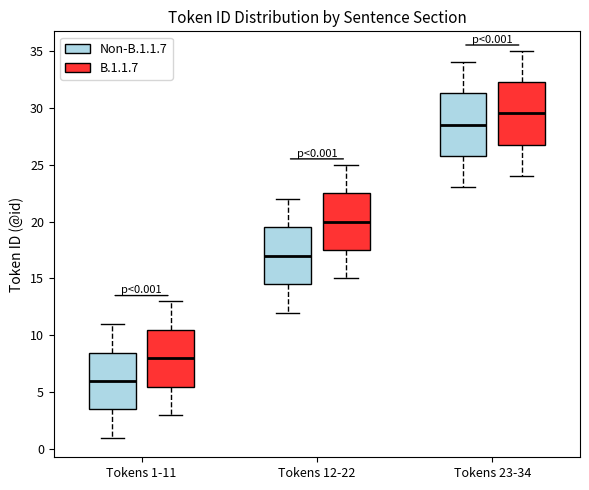

Which box's median line is the lowest?

Tokens 1-11 (Non-B.1.1.7)